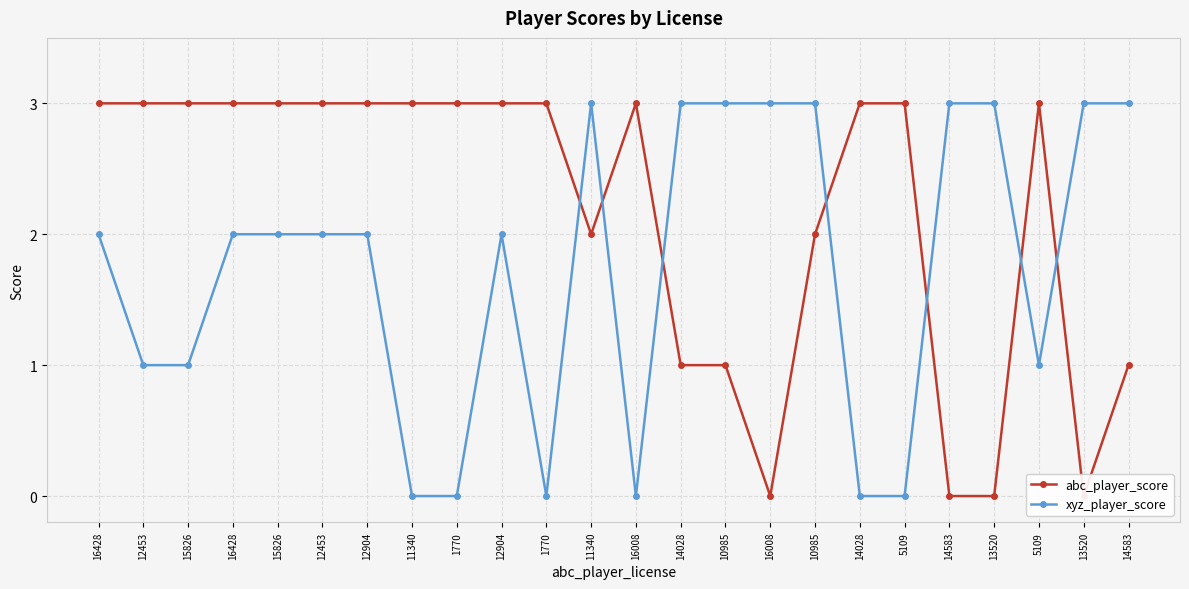

In xyz_player_score, how many points are lower than both neighbors (excluding endpoints)?

3